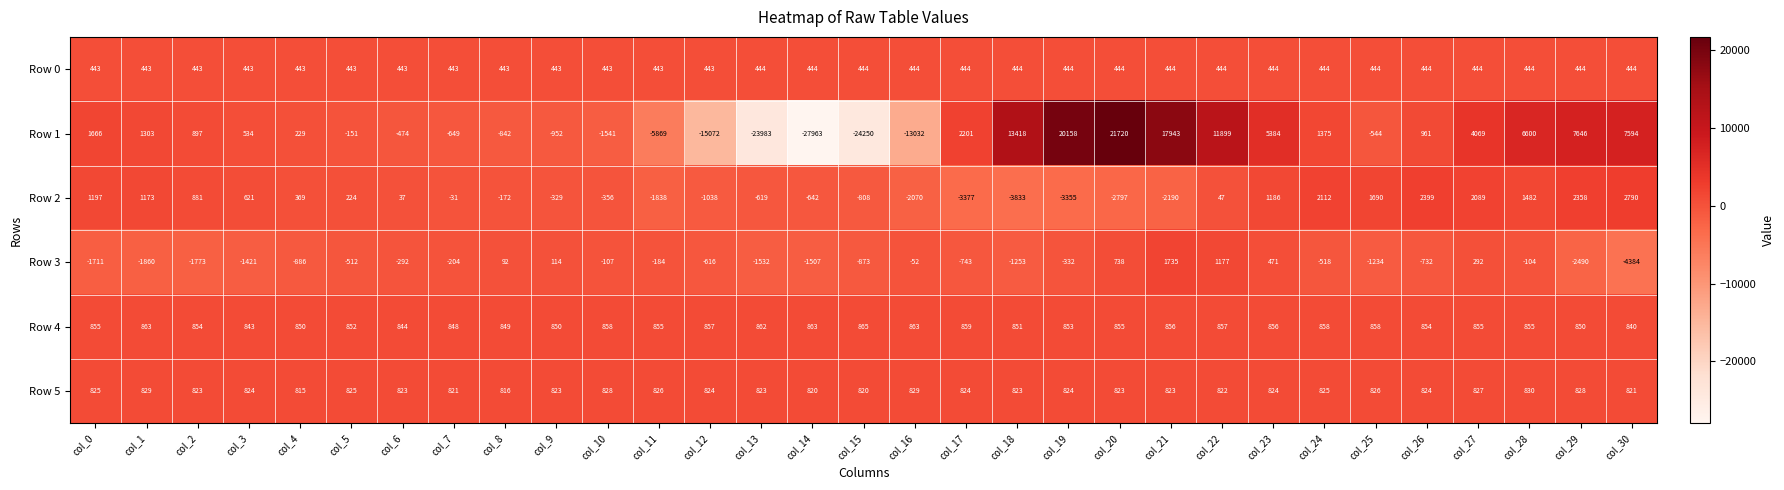

What is the minimum value shown in the chart?

-27963